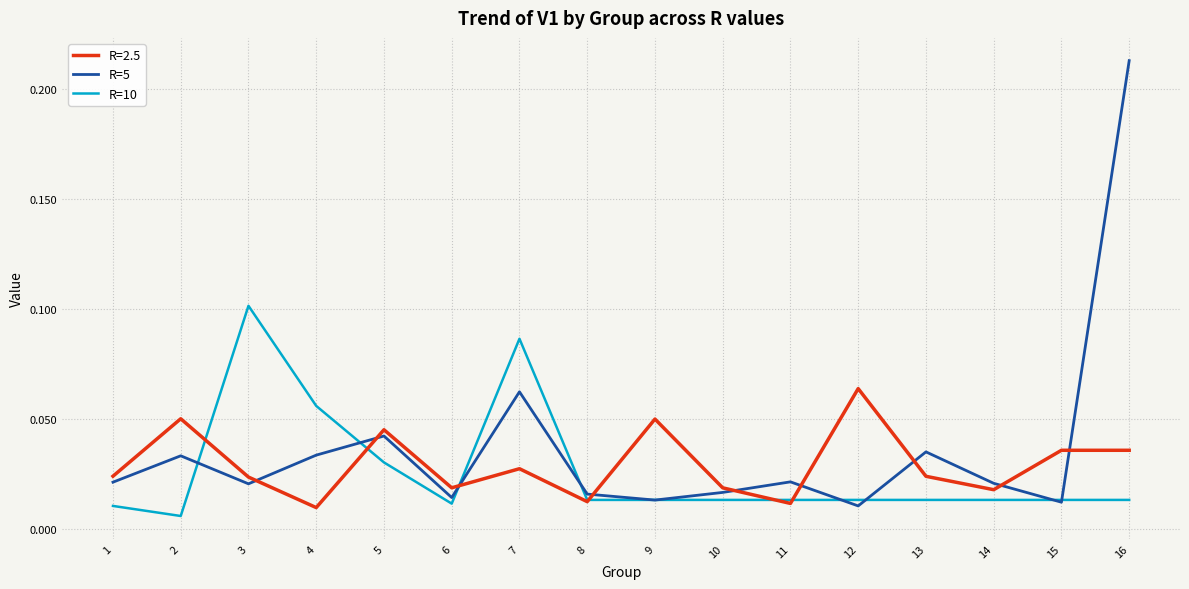

At which category is the sum across all series the highest?

16